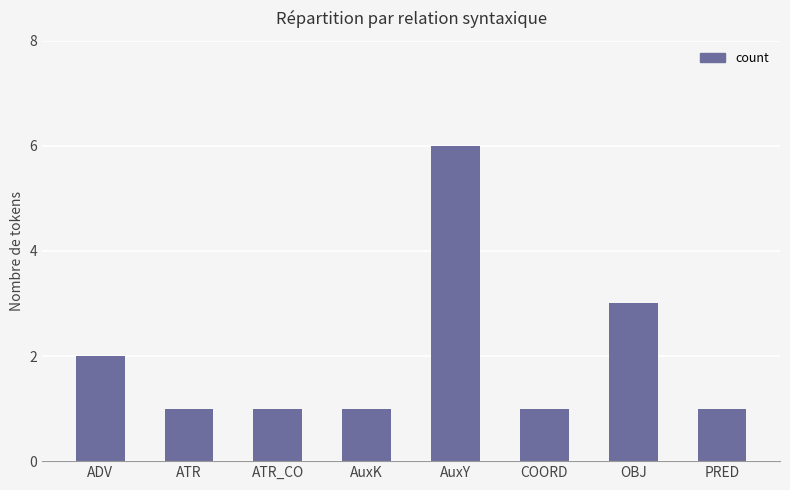

Approximately how many times larger is the value at ADV compared to AuxY?

0.3